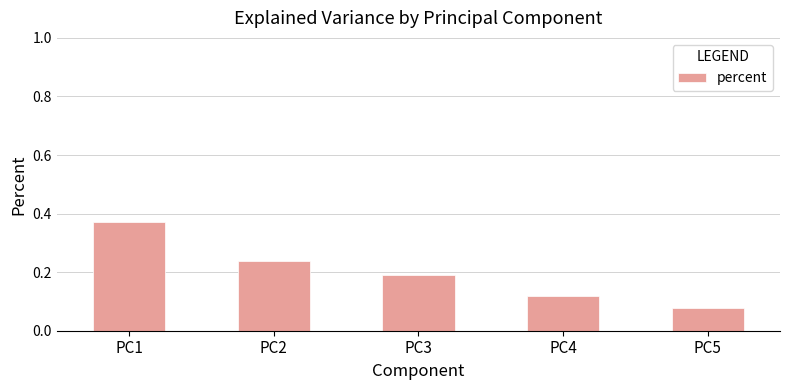

List the labels in order of value, smallest first.

PC5, PC4, PC3, PC2, PC1